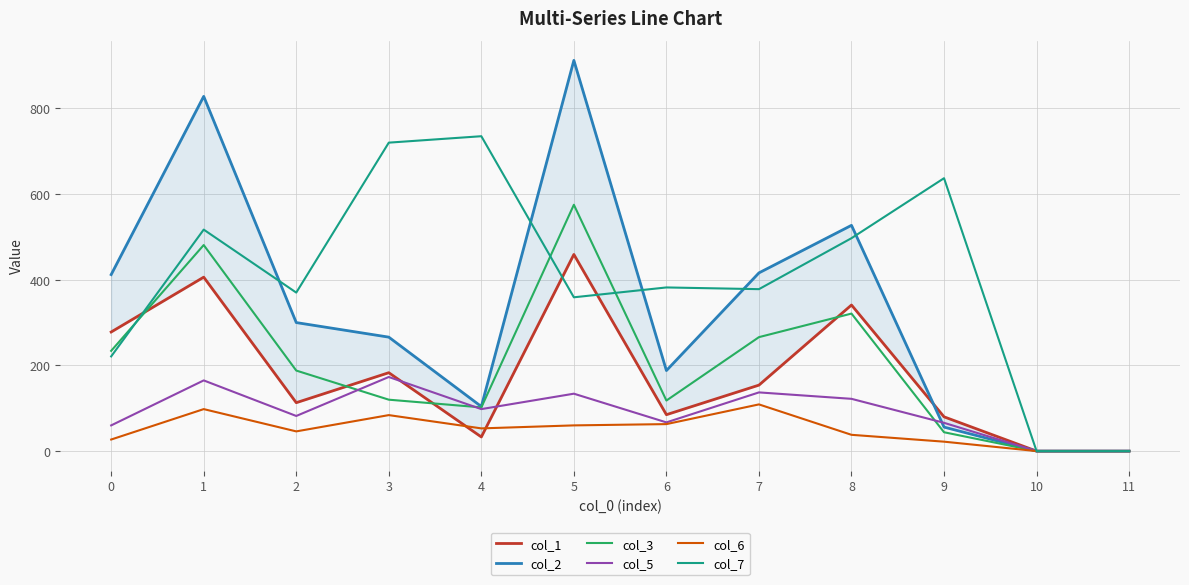

How many interior local peaks does the col_7 series have?

4